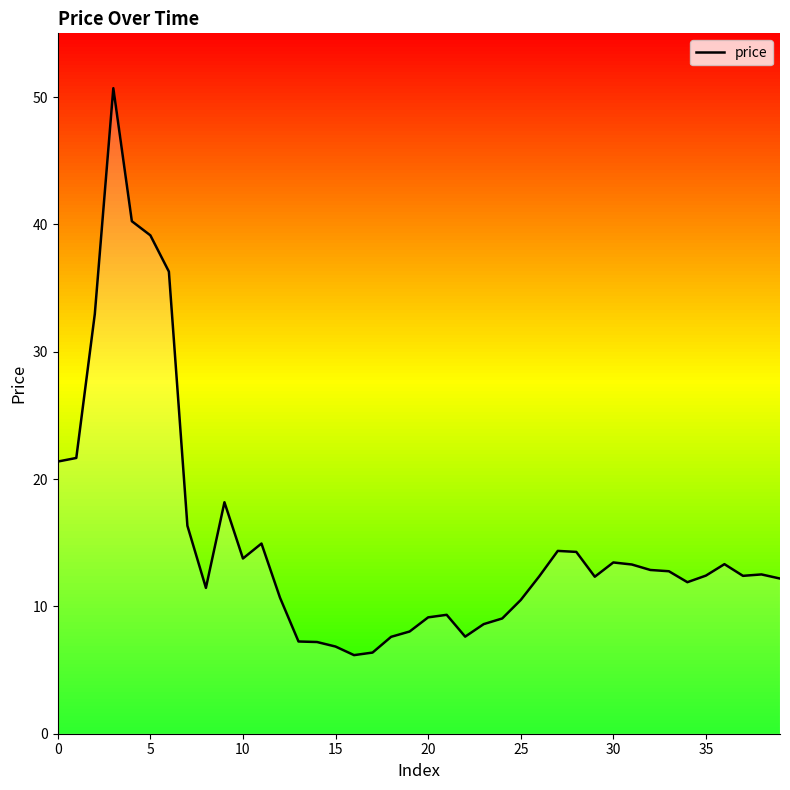

How many distinct data groups are displayed?

1